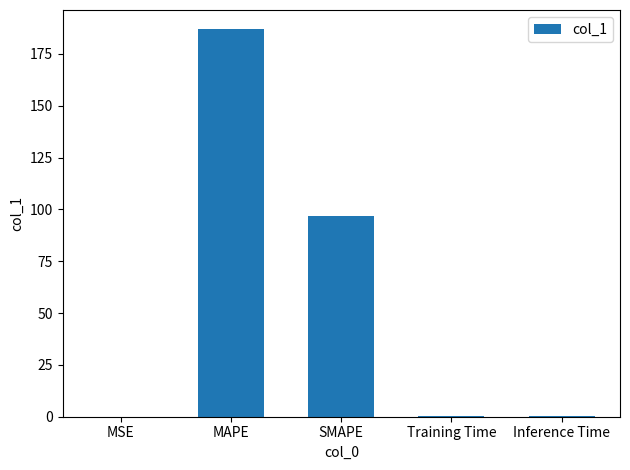

Is it true that the value at MAPE is 310.8?

False